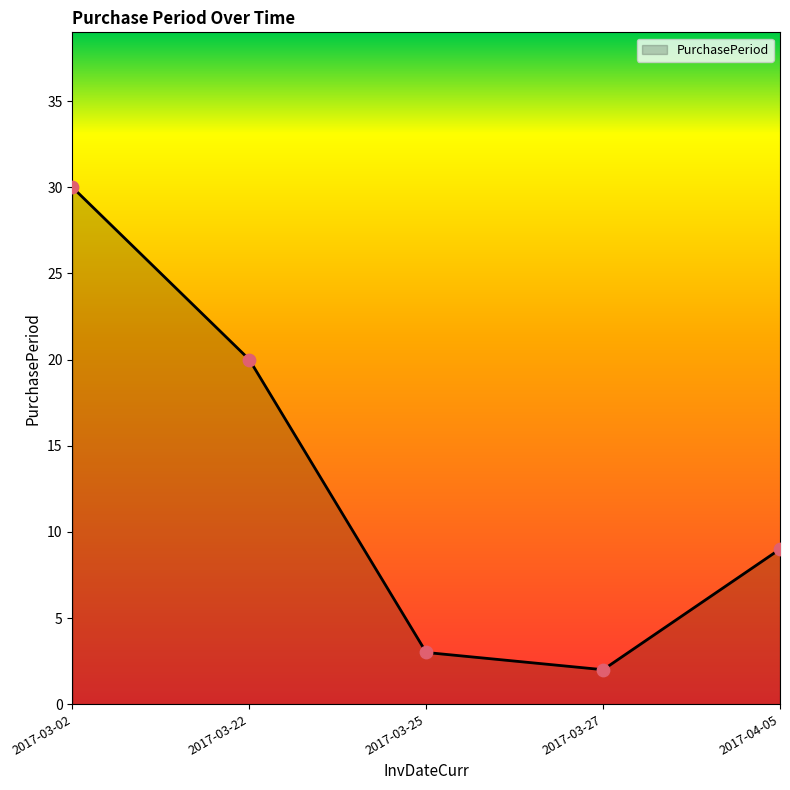

Between 2017-04-05 and 2017-03-02, which is larger?

2017-03-02